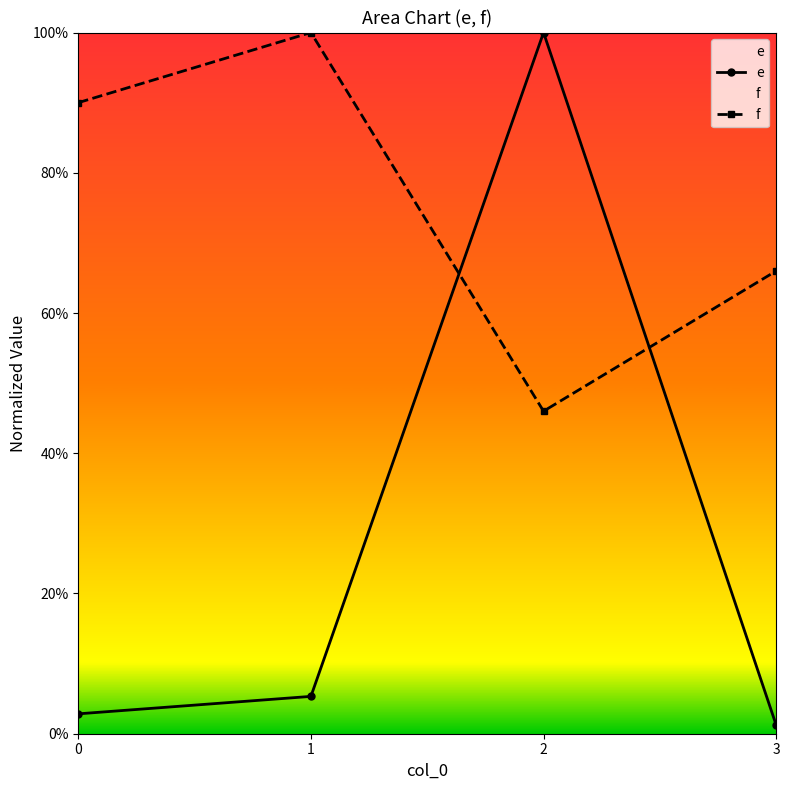

True or false: e and f intersect in this chart.

True